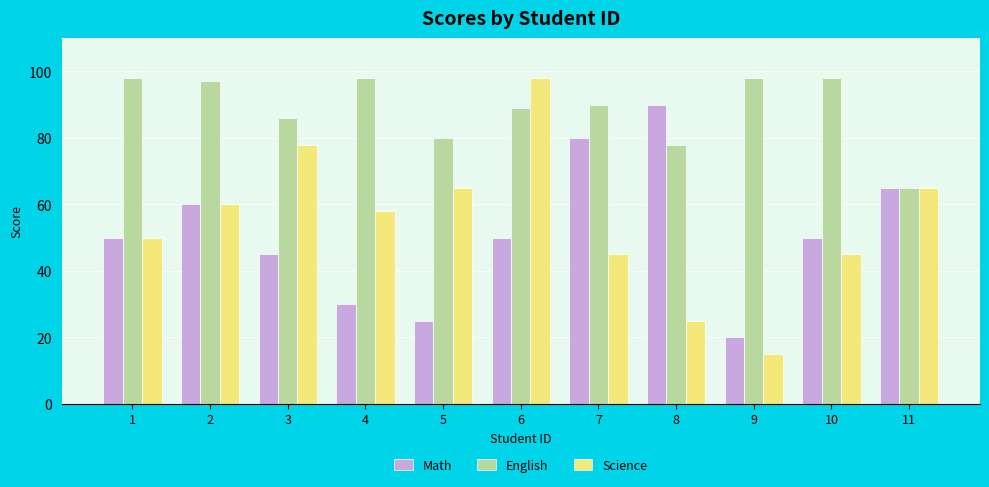

Is it true that Math equals 50 at 10?

True